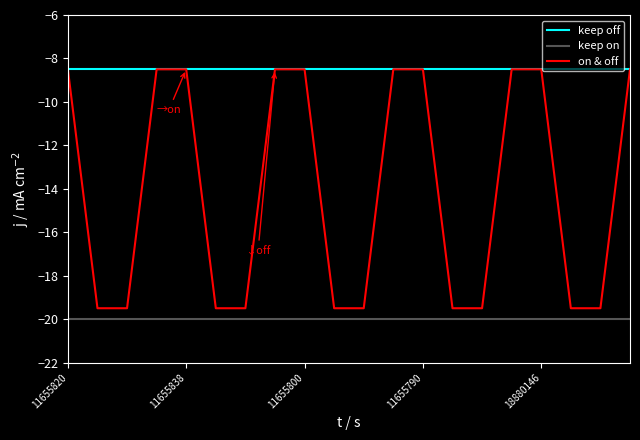

Which series has the largest range (max minus min)?

on & off